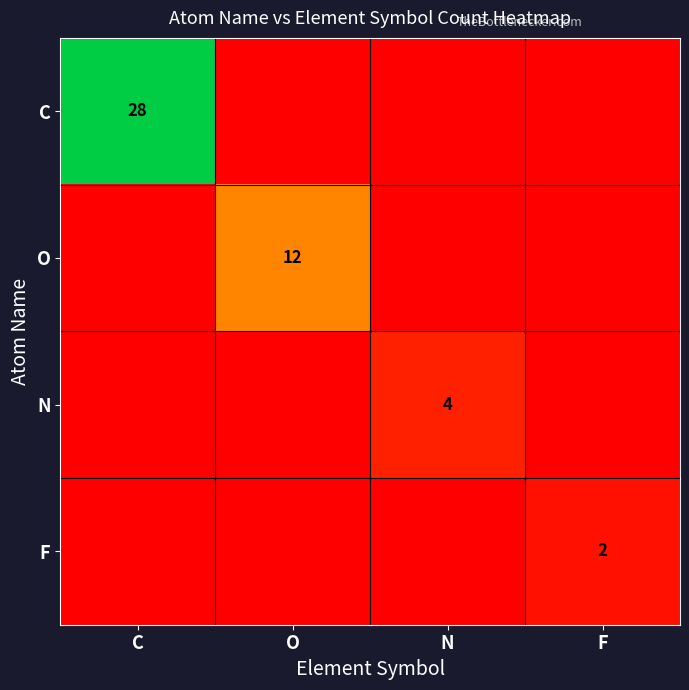

True or false: N has a value of 6 at N.

False